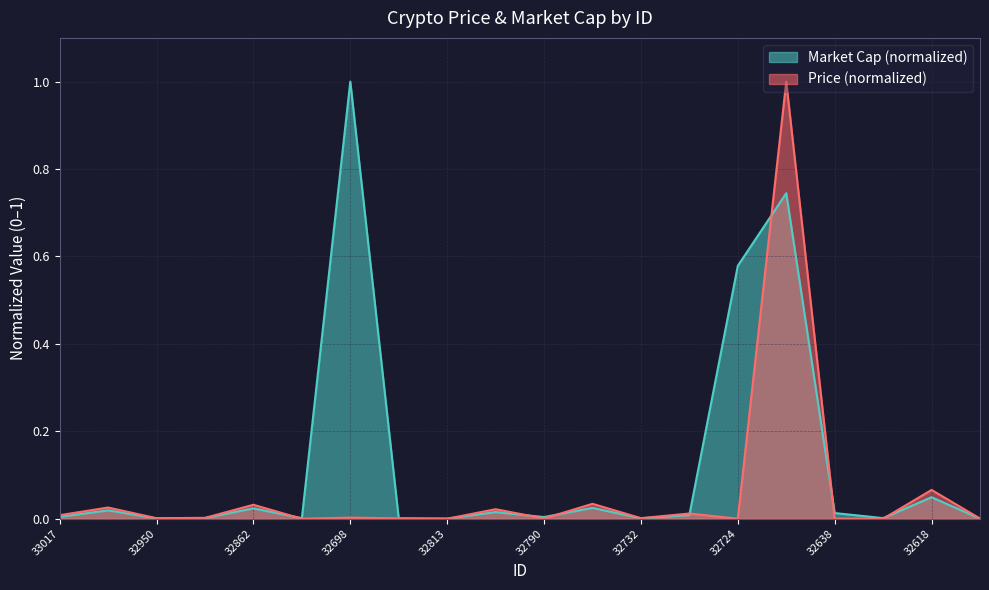

Between 32778 and 32950, which is larger?

32778